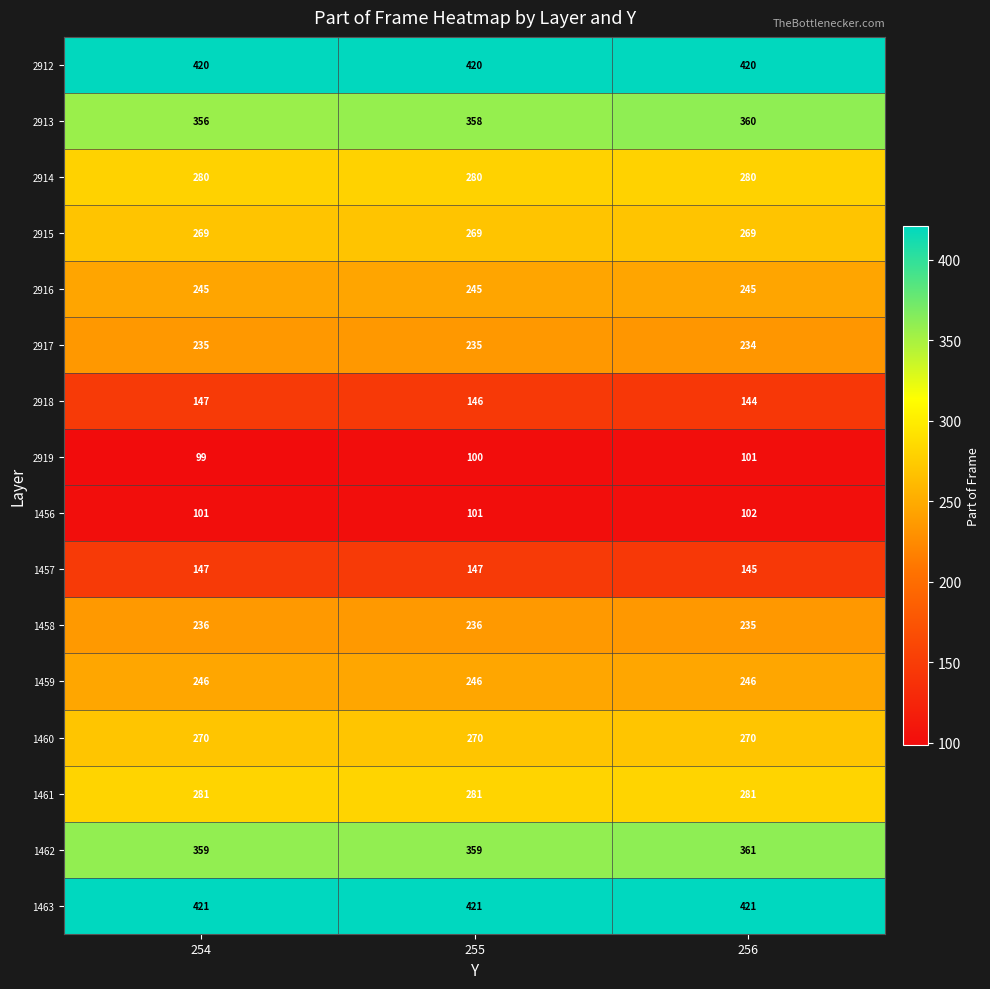

How many distinct data groups are displayed?

16